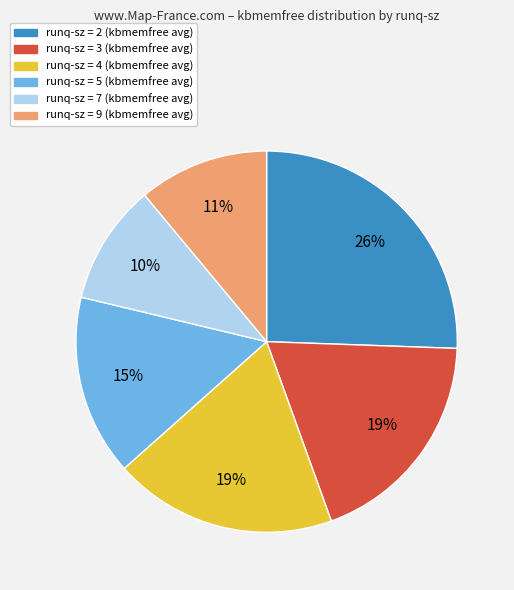

Is there a majority slice in this chart?

No